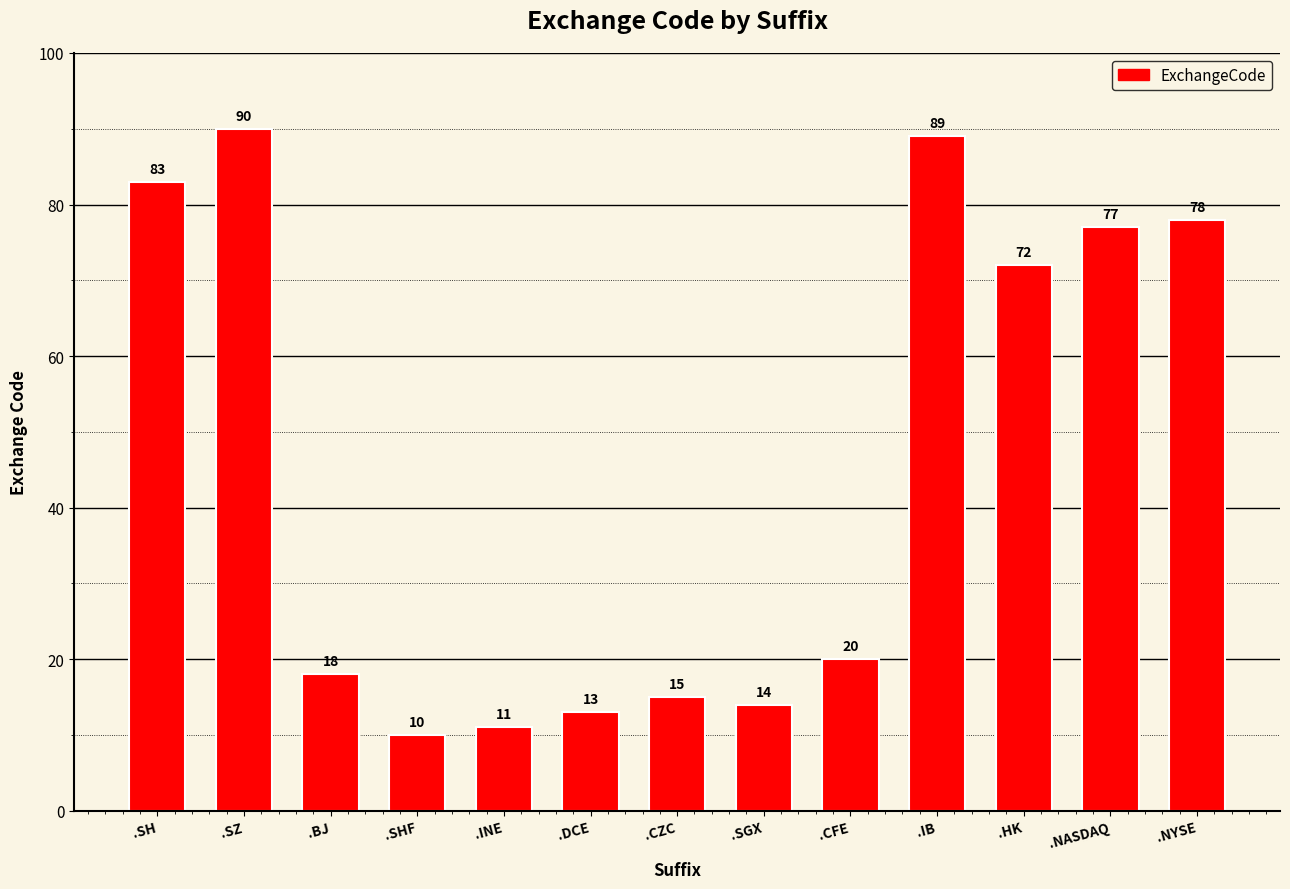

What is the smallest value displayed?

10